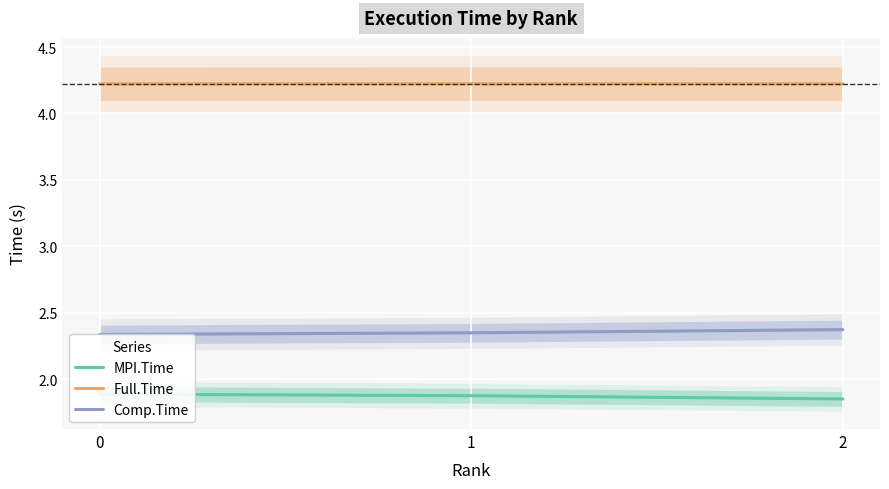

Which series has the widest spread of values?

Comp.Time